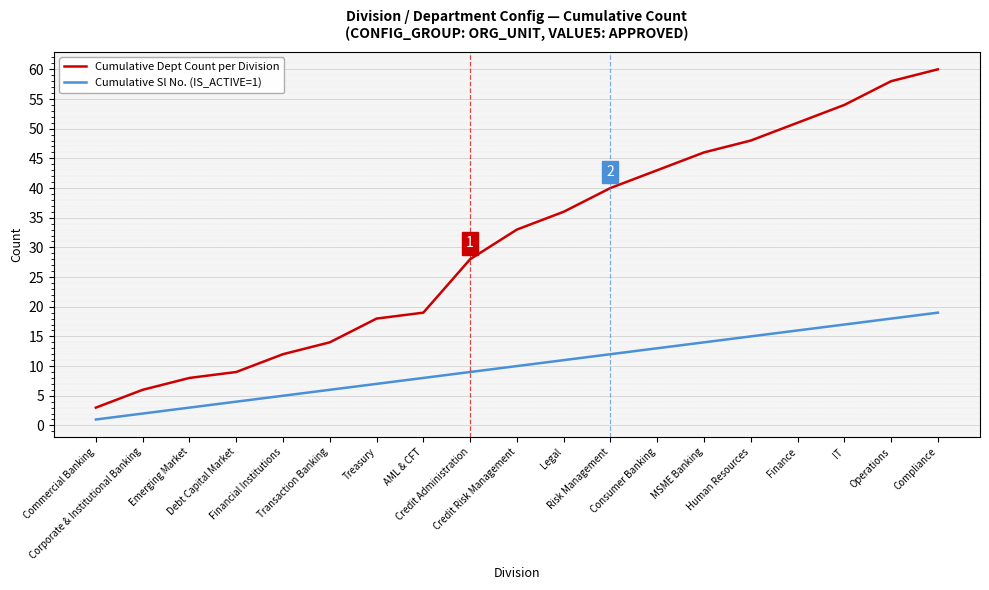

True or false: Cumulative Sl No. (IS_ACTIVE=1) and Cumulative Dept Count per Division intersect in this chart.

False